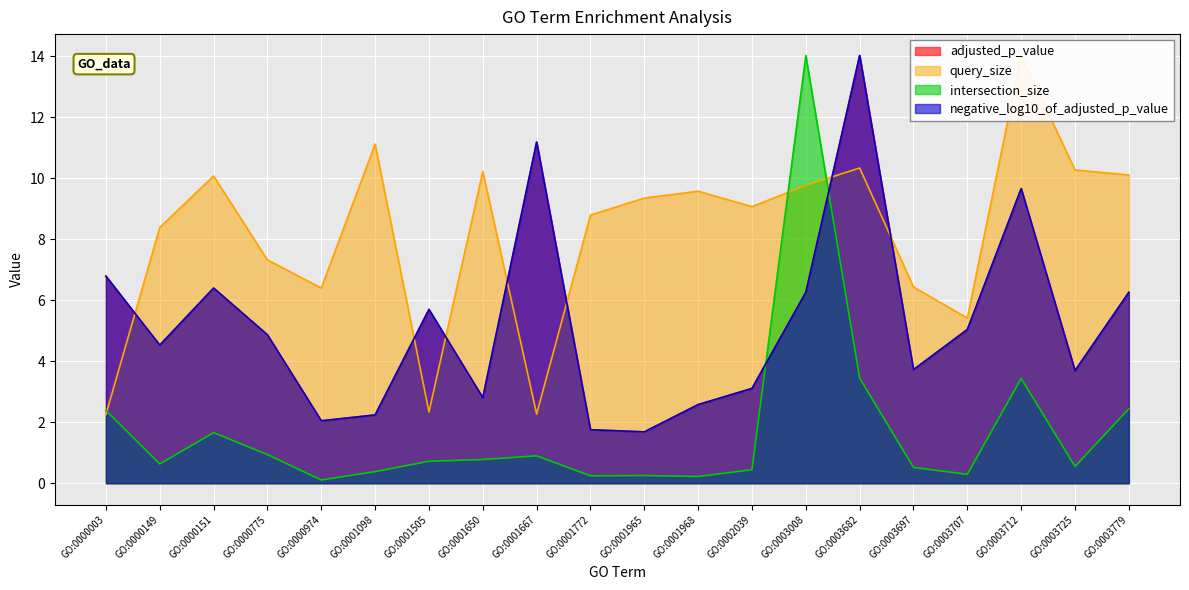

At GO:0003725, list the series in order from smallest to largest.

intersection_size, negative_log10_of_adjusted_p_value, query_size